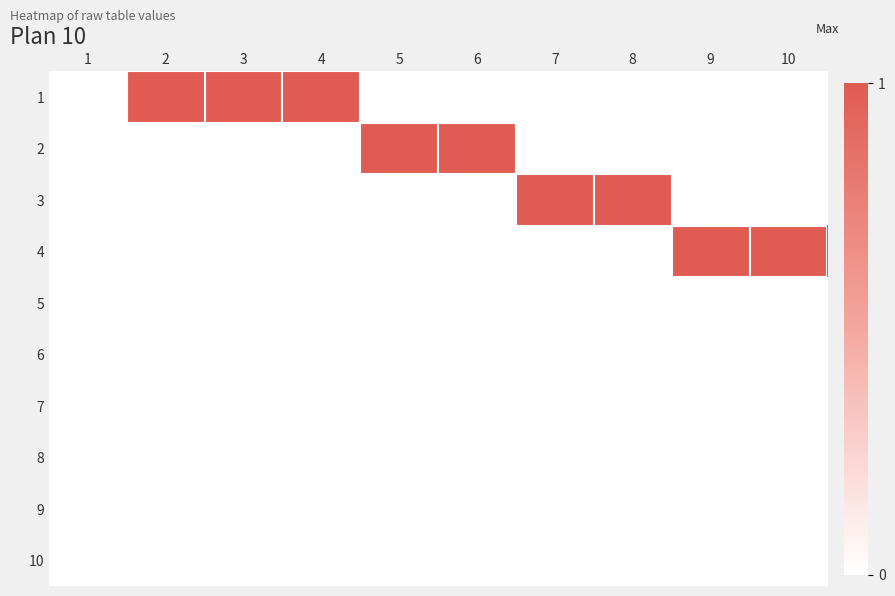

Reading left to right, transcribe all the data shown in this chart.

1: 1=0	2=1	3=1	4=1	5=0	6=0	7=0	8=0	9=0	10=0
2: 1=0	2=0	3=0	4=0	5=1	6=1	7=0	8=0	9=0	10=0
3: 1=0	2=0	3=0	4=0	5=0	6=0	7=1	8=1	9=0	10=0
4: 1=0	2=0	3=0	4=0	5=0	6=0	7=0	8=0	9=1	10=1
5: 1=0	2=0	3=0	4=0	5=0	6=0	7=0	8=0	9=0	10=0
6: 1=0	2=0	3=0	4=0	5=0	6=0	7=0	8=0	9=0	10=0
7: 1=0	2=0	3=0	4=0	5=0	6=0	7=0	8=0	9=0	10=0
8: 1=0	2=0	3=0	4=0	5=0	6=0	7=0	8=0	9=0	10=0
9: 1=0	2=0	3=0	4=0	5=0	6=0	7=0	8=0	9=0	10=0
10: 1=0	2=0	3=0	4=0	5=0	6=0	7=0	8=0	9=0	10=0